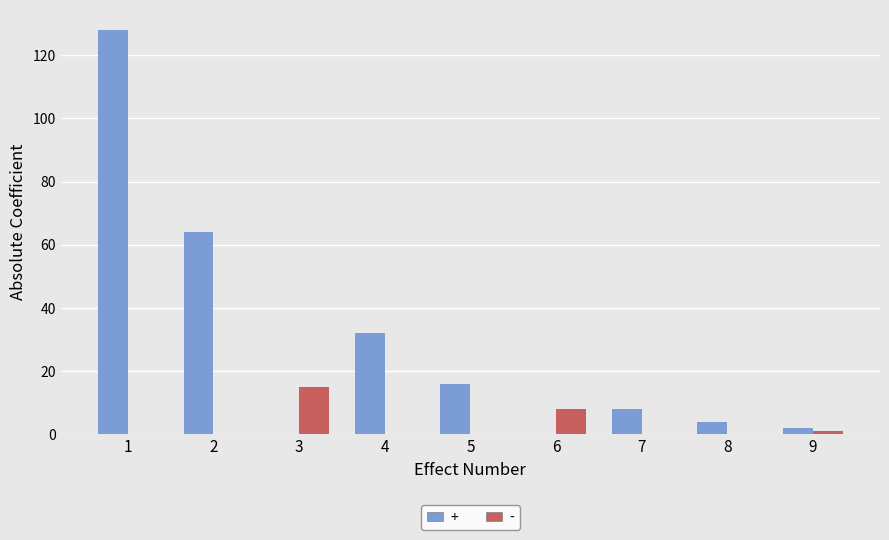

Does the chart contain stacked bars?

No